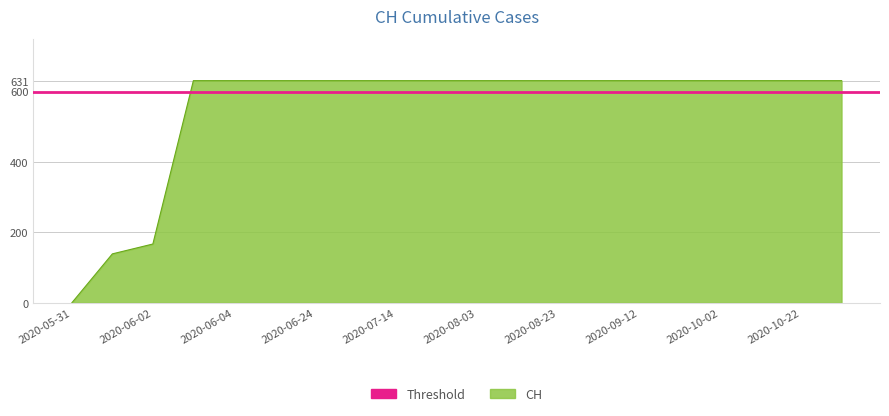

Is it true that the value at 2020-05-31 is 0?

True